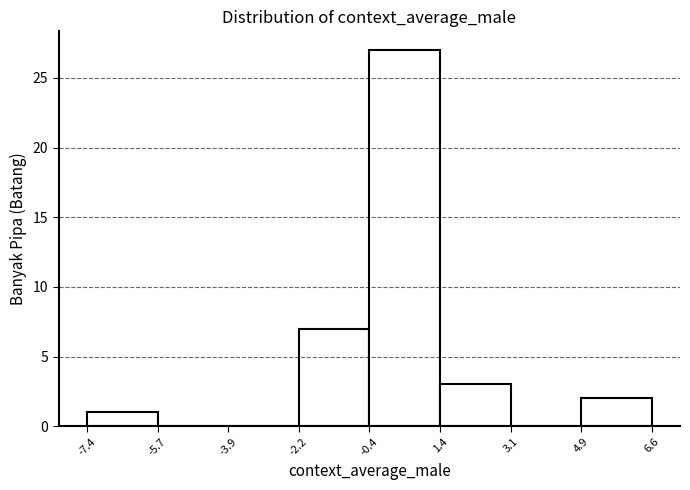

Which range on the x-axis has the tallest bar?

-0.4 to 1.4